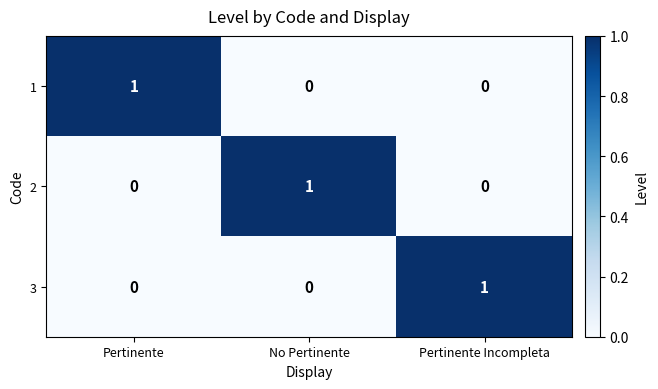

Reading right to left, what are all the values shown in this chart?

1: 0	0	1
2: 0	1	0
3: 1	0	0